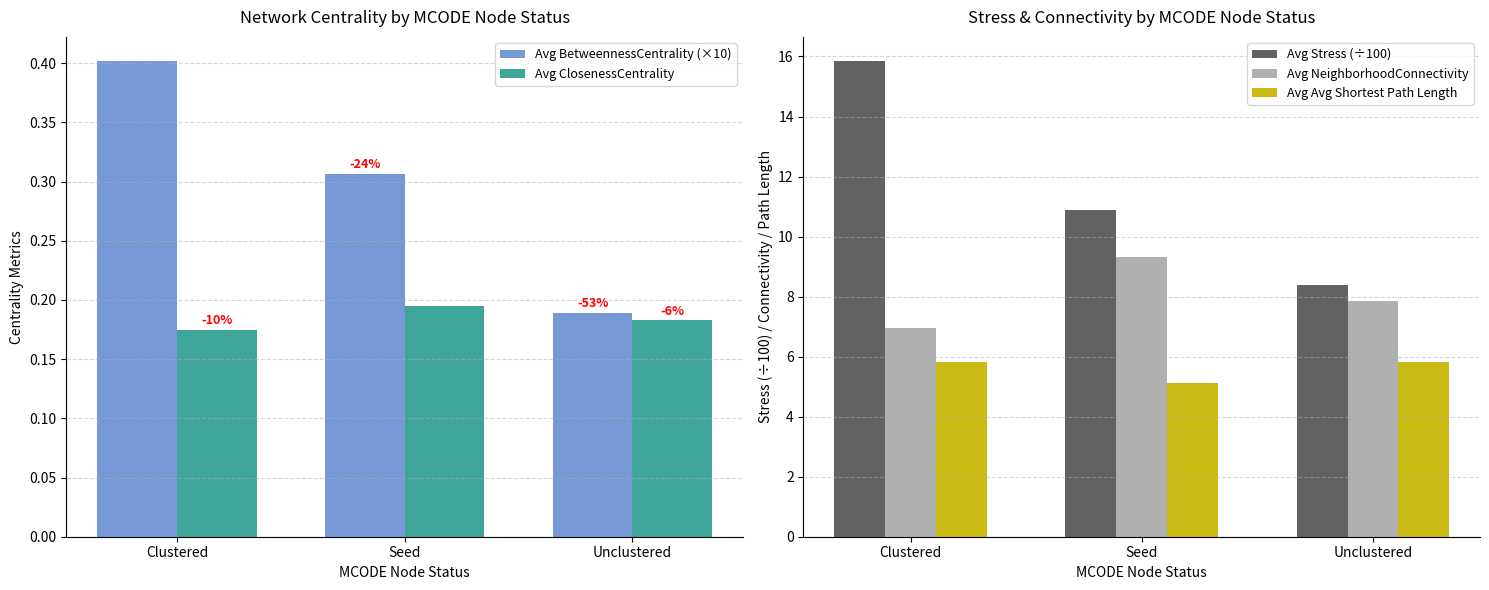

What is the value of the Avg Avg Shortest Path Length bar at the 2nd from the left?

5.1